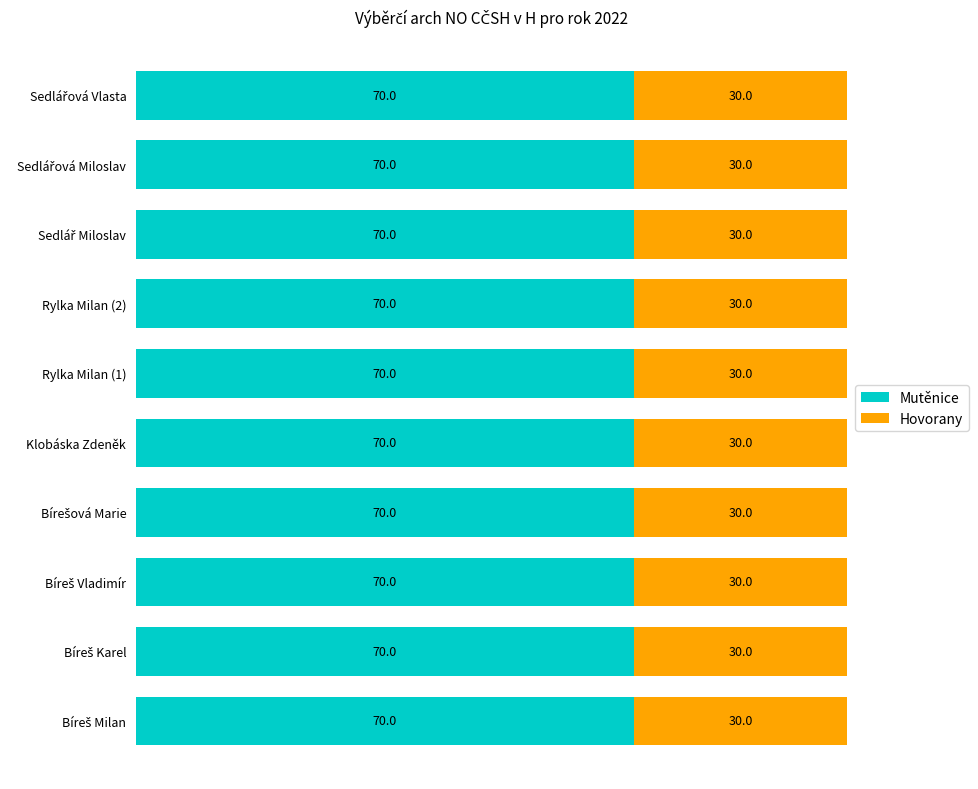

What is the average value of the Mutěnice series?

70